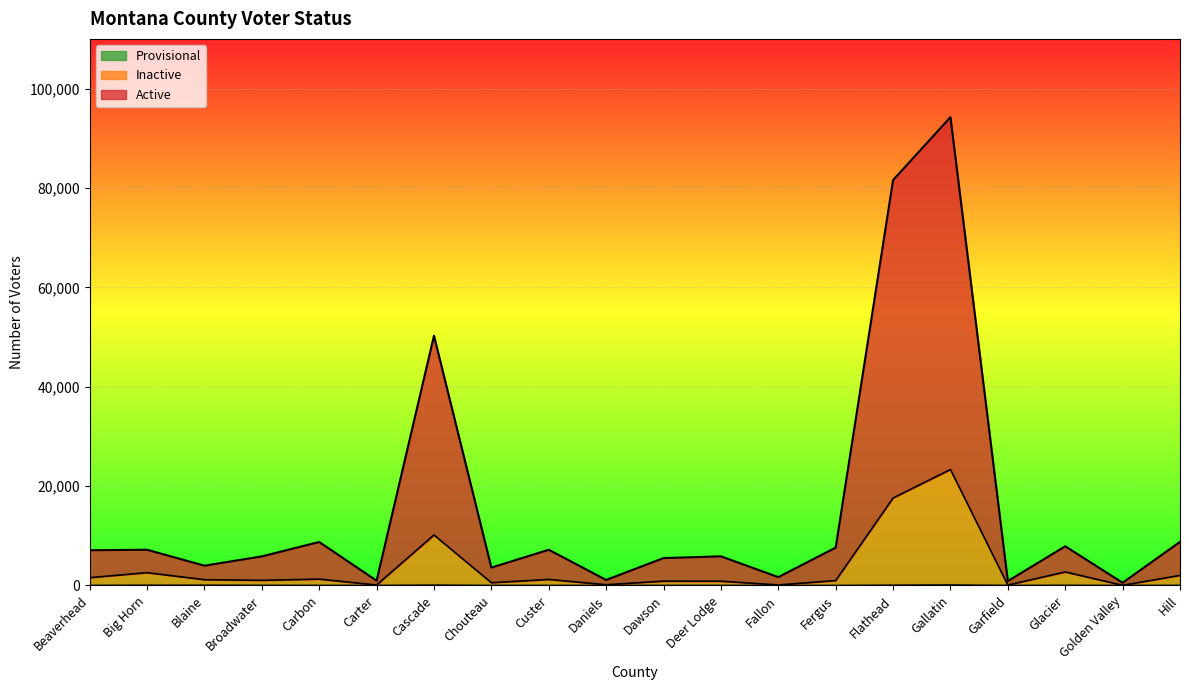

Reading right to left, transcribe all the data shown in this chart.

Active: Hill=8782	Golden Valley=554	Glacier=7895	Garfield=895	Gallatin=94247	Flathead=81593	Fergus=7623	Fallon=1687	Deer Lodge=5871	Dawson=5515	Daniels=1120	Custer=7196	Chouteau=3602	Cascade=50268	Carter=966	Carbon=8758	Broadwater=5857	Blaine=3992	Big Horn=7194	Beaverhead=7100
Inactive: Hill=2026	Golden Valley=40	Glacier=2725	Garfield=81	Gallatin=23343	Flathead=17603	Fergus=991	Fallon=107	Deer Lodge=866	Dawson=876	Daniels=157	Custer=1216	Chouteau=557	Cascade=10163	Carter=96	Carbon=1283	Broadwater=1040	Blaine=1168	Big Horn=2583	Beaverhead=1576
Provisional: Hill=10	Golden Valley=0	Glacier=24	Garfield=0	Gallatin=100	Flathead=52	Fergus=0	Fallon=0	Deer Lodge=3	Dawson=3	Daniels=0	Custer=2	Chouteau=2	Cascade=67	Carter=0	Carbon=5	Broadwater=19	Blaine=47	Big Horn=37	Beaverhead=11